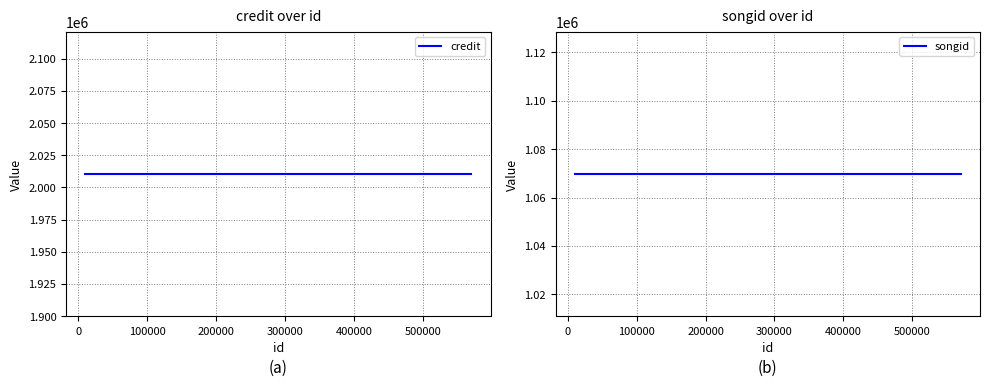

How many lines are shown in the chart?

2